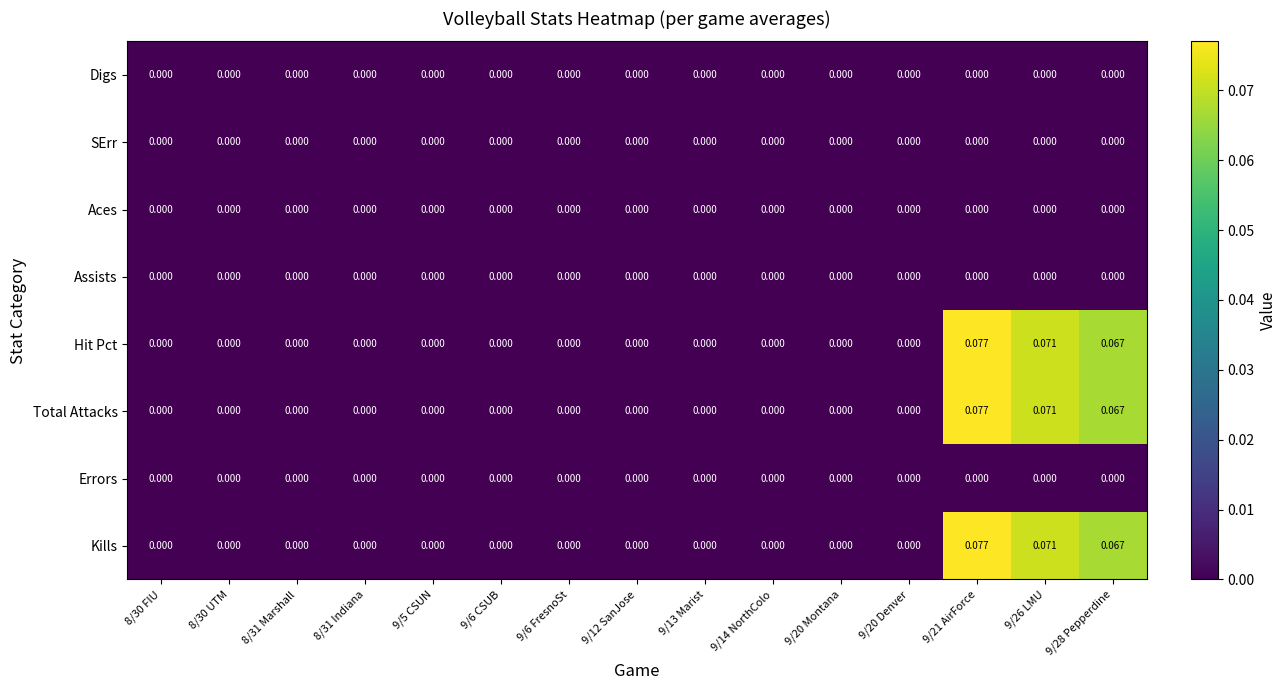

Is the value of Aces at 9/13 Marist greater than the value of Hit Pct at 9/26 LMU?

No